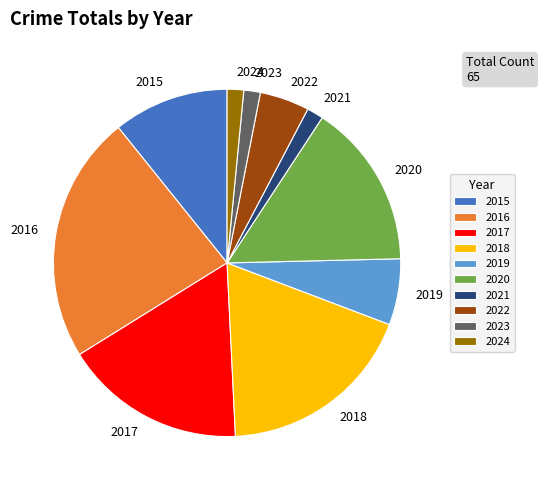

Do 2020 and 2024 together represent more than half of the pie?

No